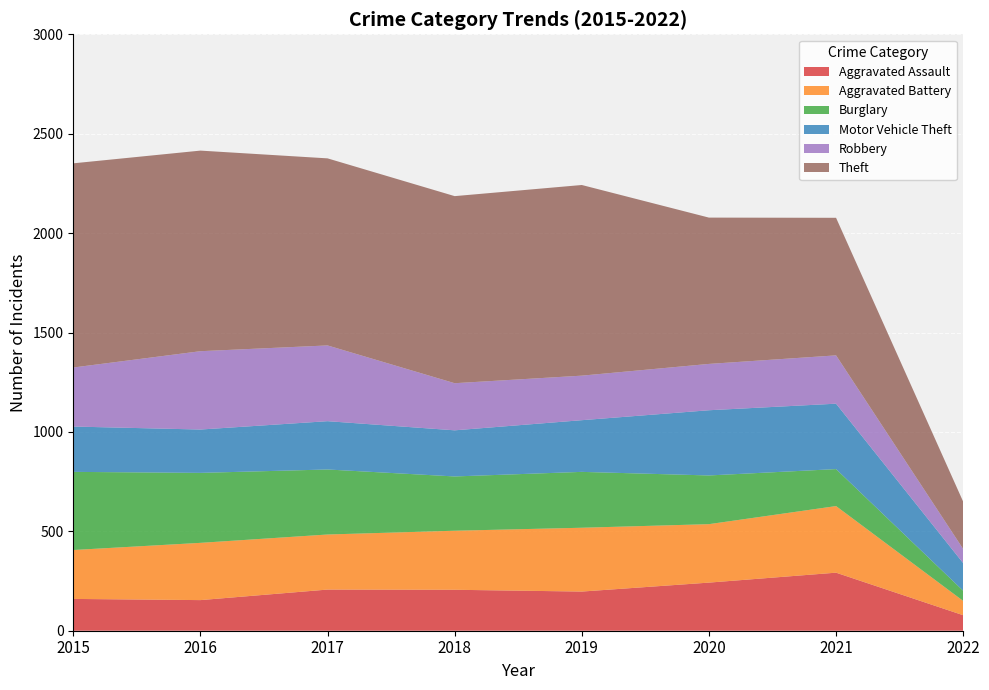

Reading right to left, list all the values displayed in this chart.

Aggravated Assault: 78	292	242	197	206	207	154	160
Aggravated Battery: 72	335	294	321	297	277	288	246
Burglary: 51	186	245	281	273	327	352	393
Motor Vehicle Theft: 139	329	328	260	232	243	218	228
Robbery: 71	243	233	224	237	381	394	297
Theft: 238	692	736	959	941	941	1009	1027